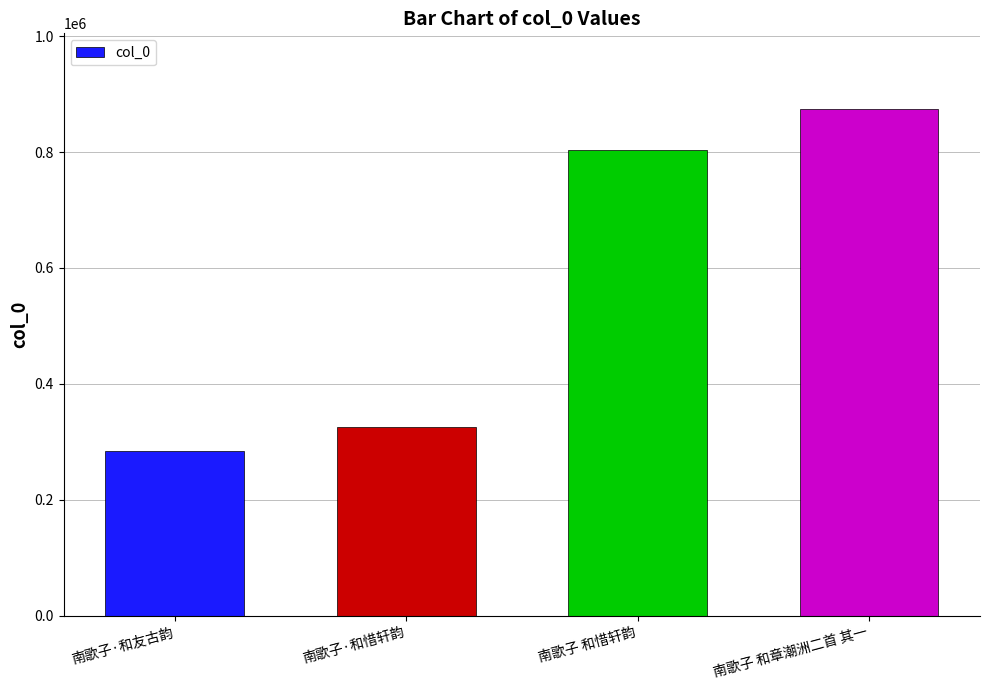

List the labels in order of value, smallest first.

南歌子·和友古韵, 南歌子·和惜轩韵, 南歌子 和惜轩韵, 南歌子 和章潮洲二首 其一